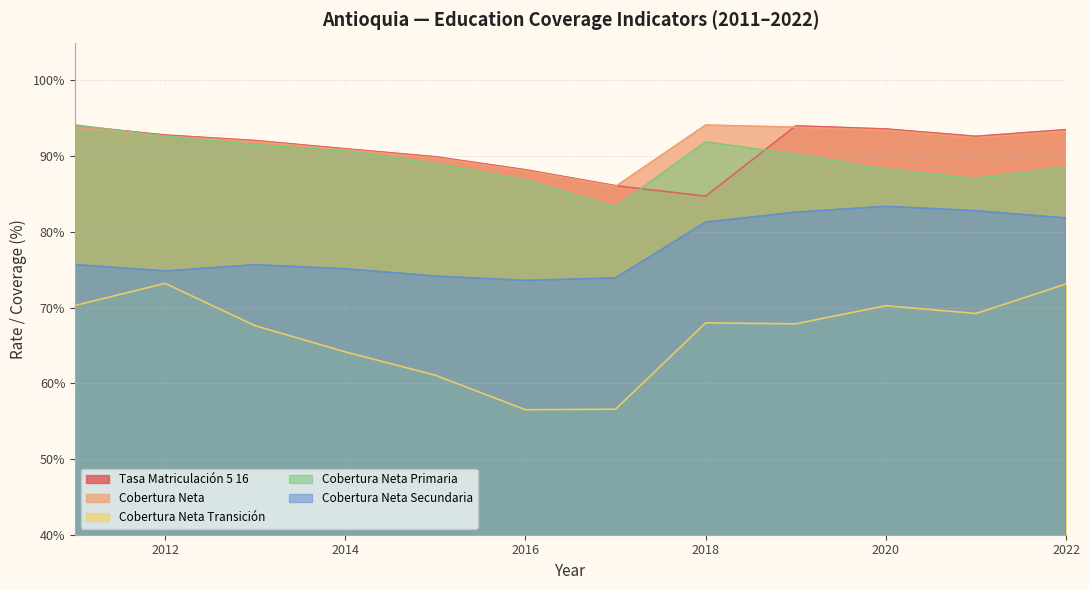

Reading left to right, extract all data points from this chart.

TASA_MATRICULACIÓN_5_16: 2011=94.0	2012=92.8	2013=92.1	2014=91.0	2015=89.9	2016=88.2	2017=86.1	2018=84.7	2019=94.0	2020=93.6	2021=92.6	2022=93.5
COBERTURA_NETA: 2011=93.8	2012=92.7	2013=91.9	2014=90.8	2015=89.8	2016=88.1	2017=86.0	2018=94.1	2019=93.8	2020=93.4	2021=92.5	2022=93.3
COBERTURA_NETA_TRANSICIÓN: 2011=70.3	2012=73.2	2013=67.6	2014=64.2	2015=61.1	2016=56.5	2017=56.6	2018=68.0	2019=67.9	2020=70.2	2021=69.2	2022=73.1
COBERTURA_NETA_PRIMARIA: 2011=94.1	2012=92.7	2013=91.5	2014=90.7	2015=89.0	2016=86.8	2017=83.3	2018=91.9	2019=90.2	2020=88.3	2021=87.0	2022=88.5
COBERTURA_NETA_SECUNDARIA: 2011=75.7	2012=74.8	2013=75.7	2014=75.1	2015=74.2	2016=73.6	2017=73.9	2018=81.3	2019=82.6	2020=83.4	2021=82.8	2022=81.8